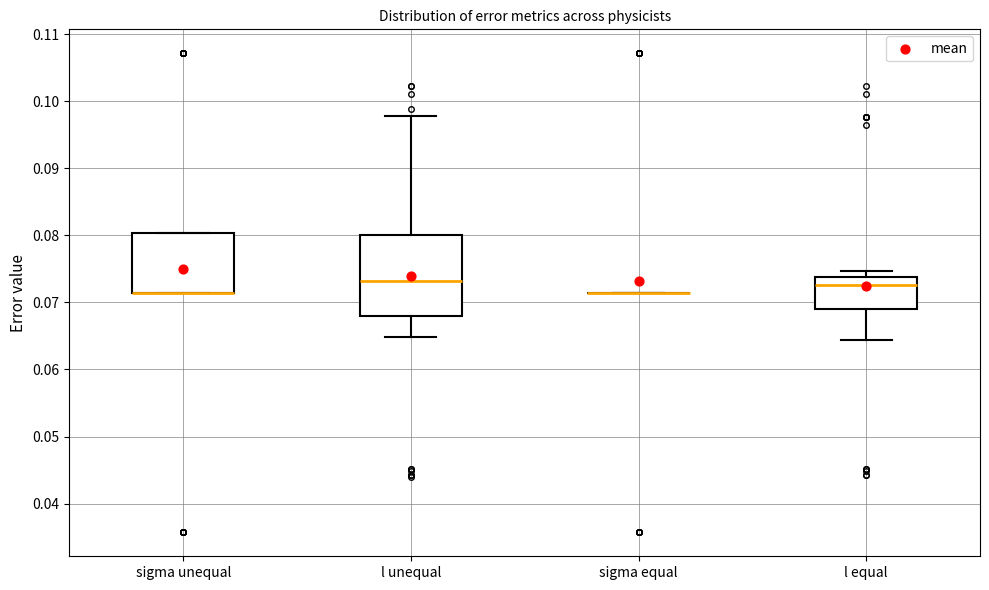

Comparing the boxes themselves (not the whiskers), which one is the tallest?

l unequal